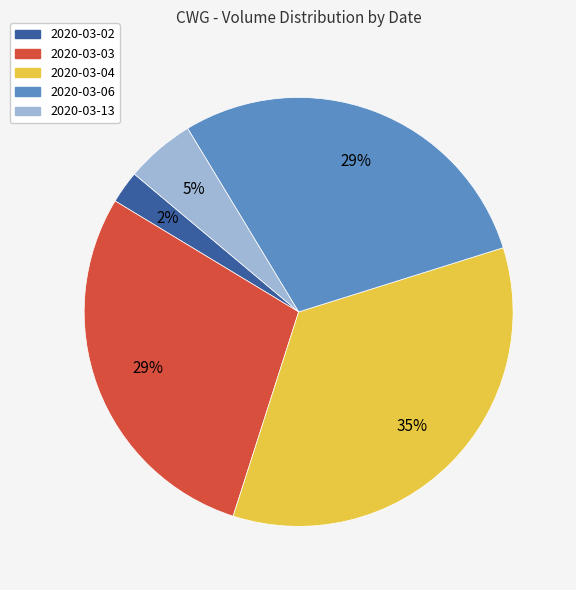

How many segments does this pie chart have?

5